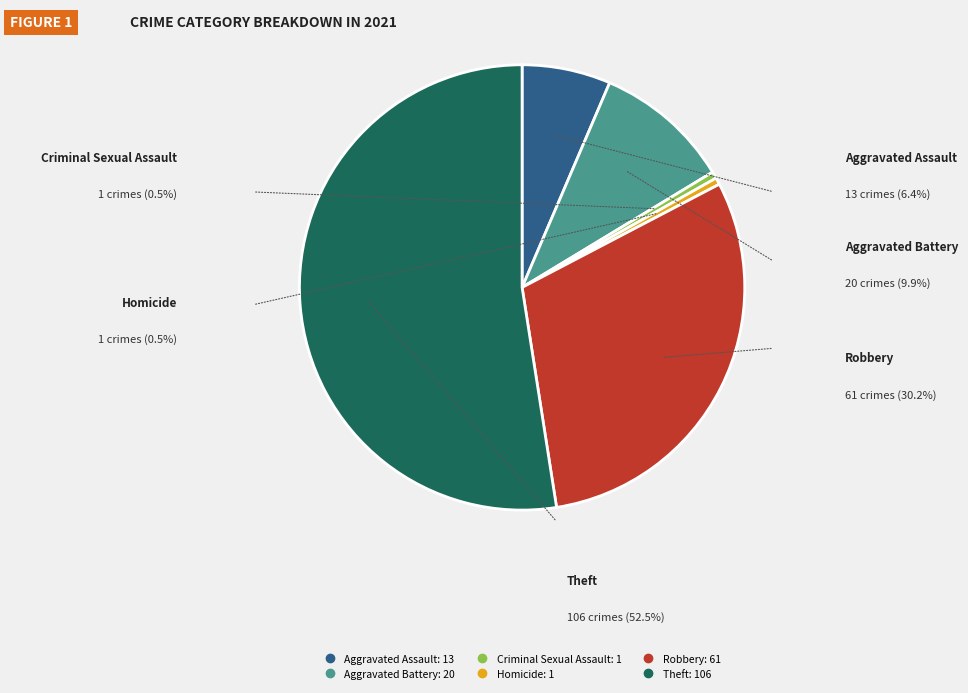

Is it true that Robbery is 30% of the pie?

True